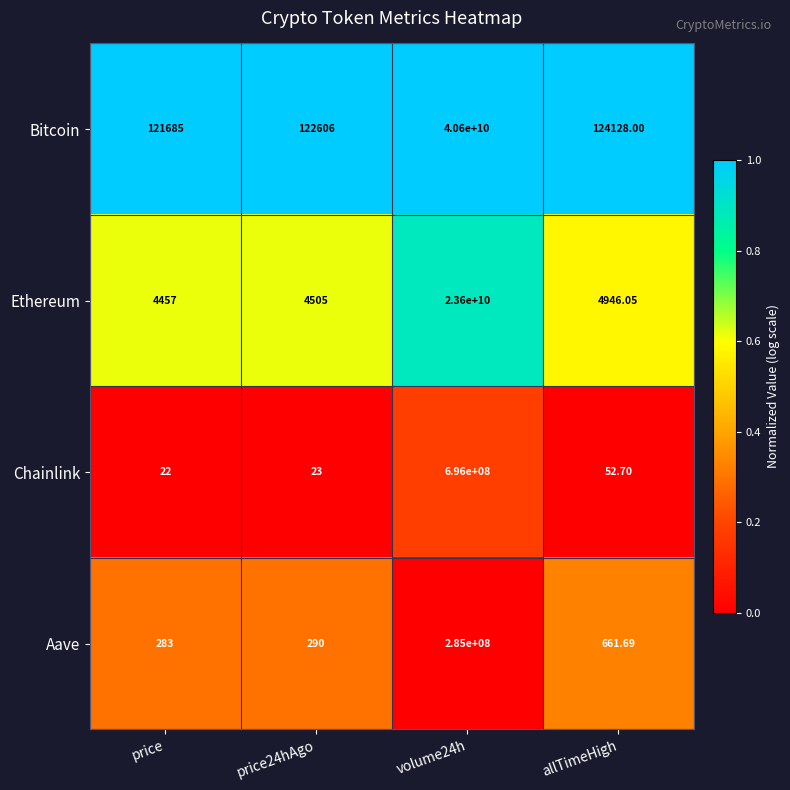

Which series has the largest range (max minus min)?

Bitcoin